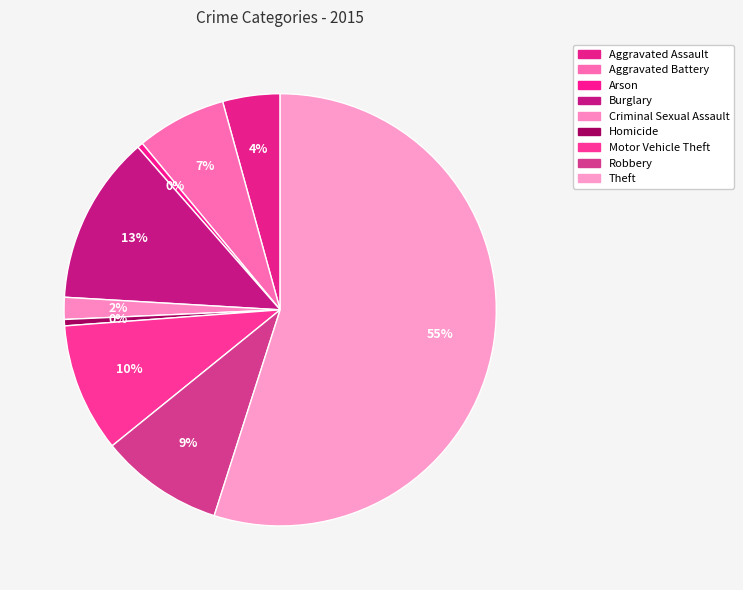

How many segments does this pie chart have?

9